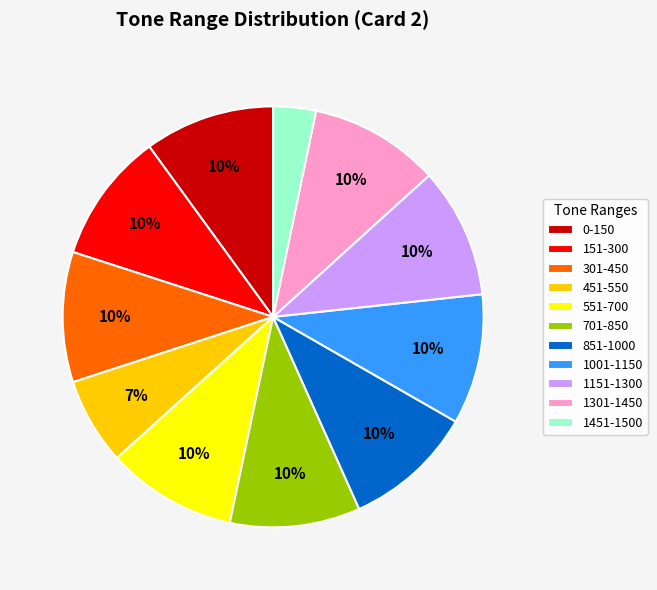

Do 151-300 and 451-550 together represent more than half of the pie?

No